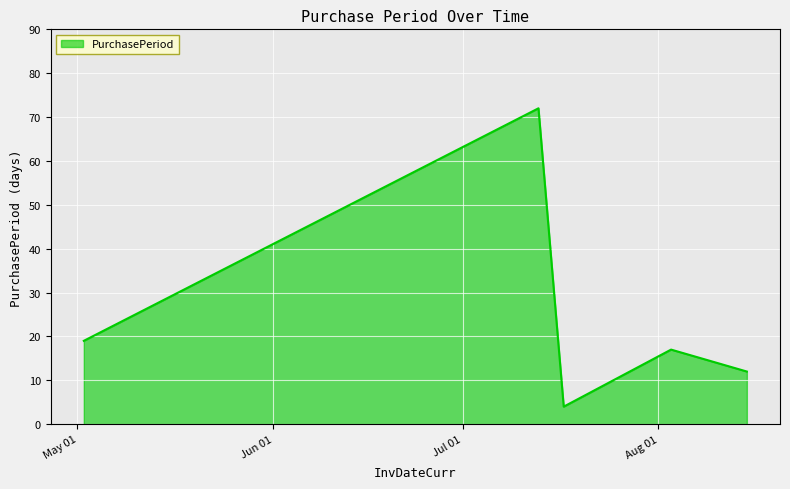

What is the minimum value shown in the chart?

4